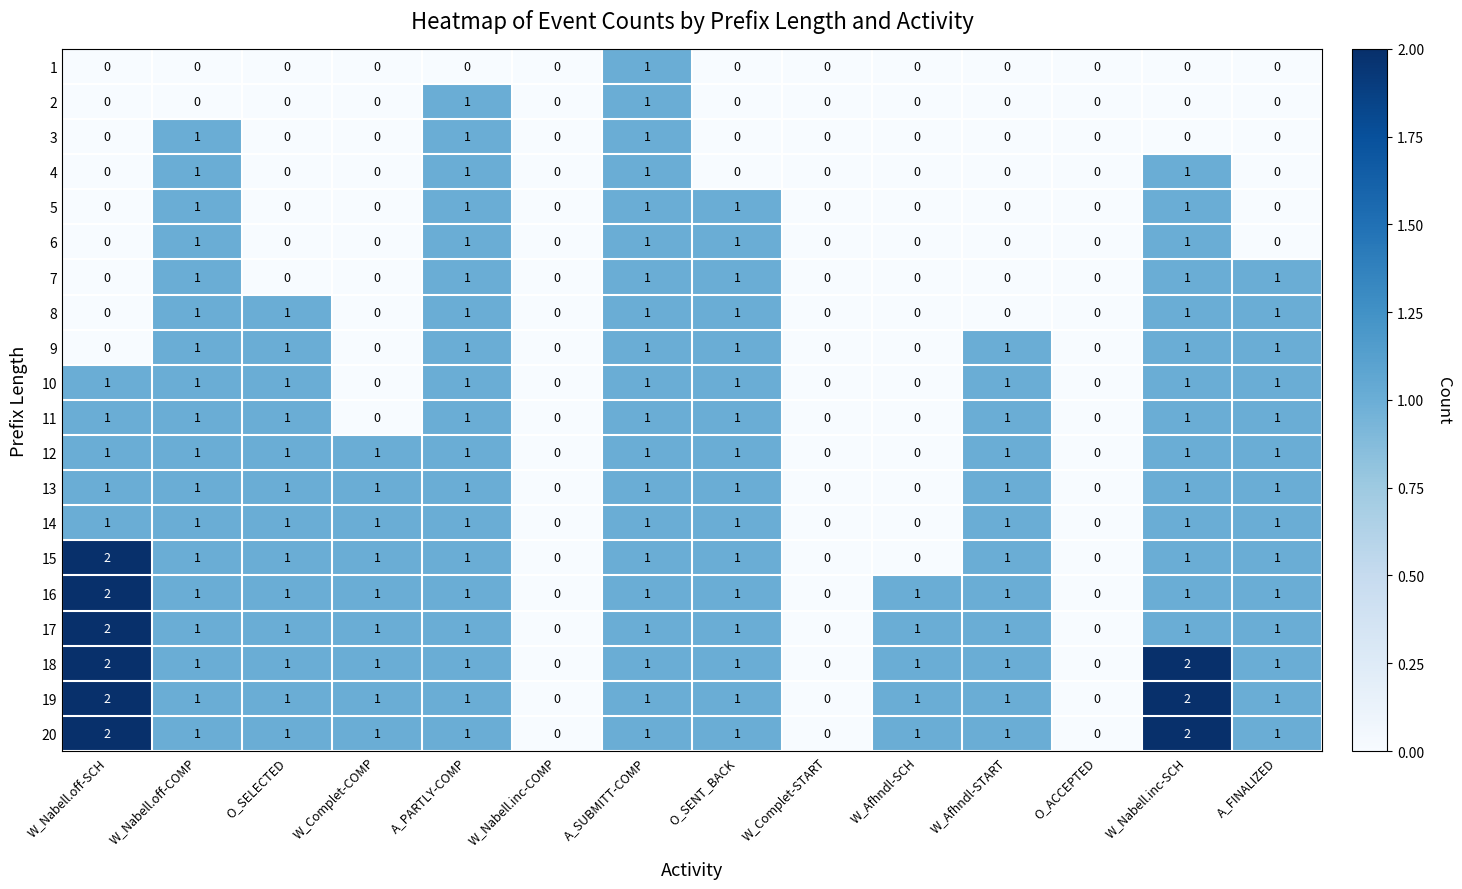

What is the maximum value shown in the chart?

2